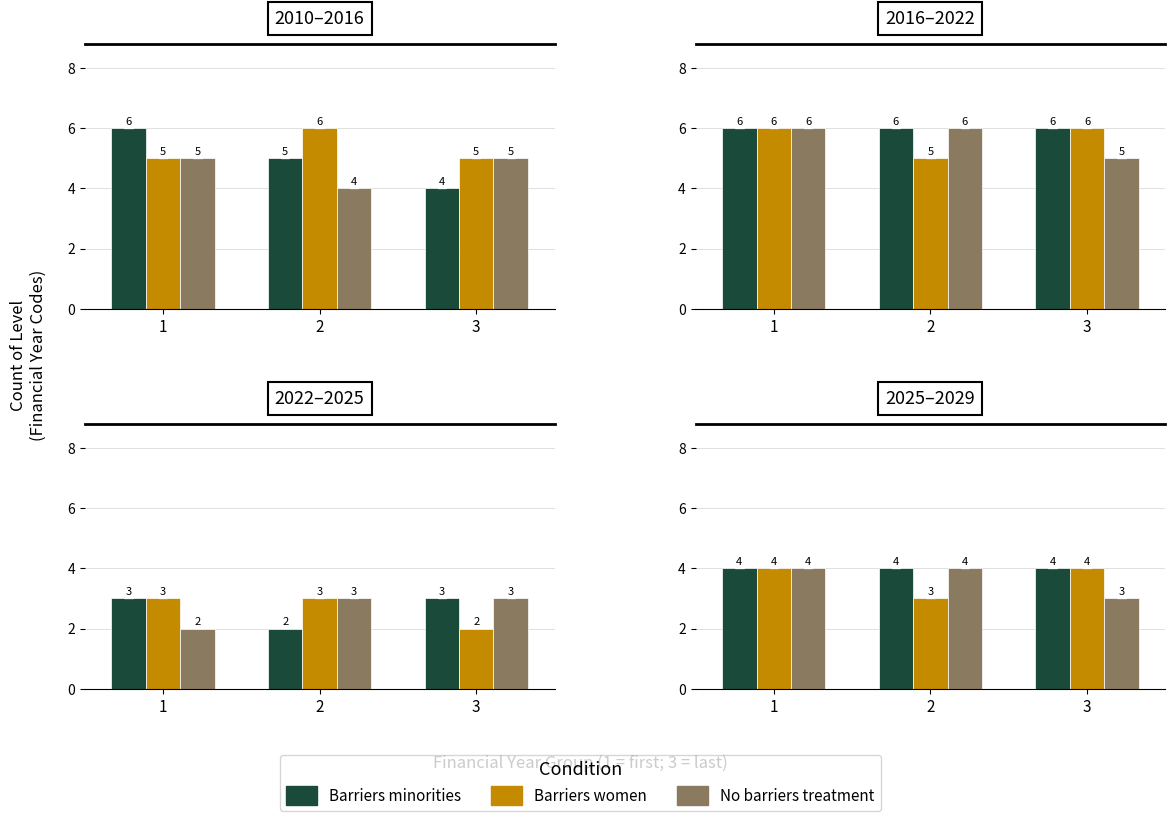

Rank the series at 3 from lowest to highest value.

No barriers treatment, Barriers minorities, Barriers women